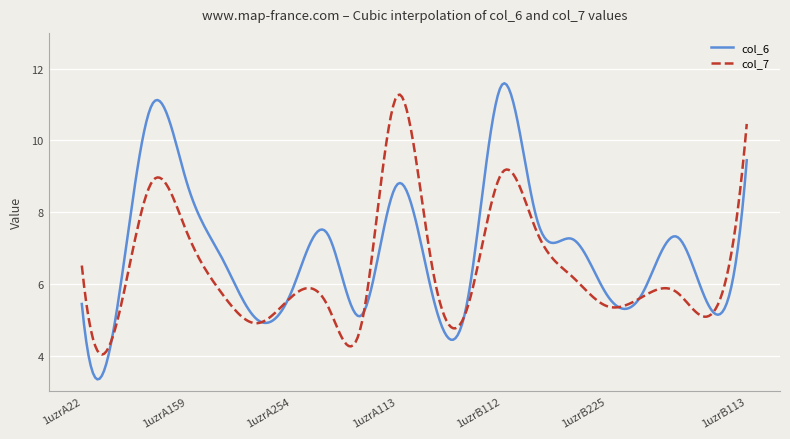

What is the maximum value for col_6?

11.6